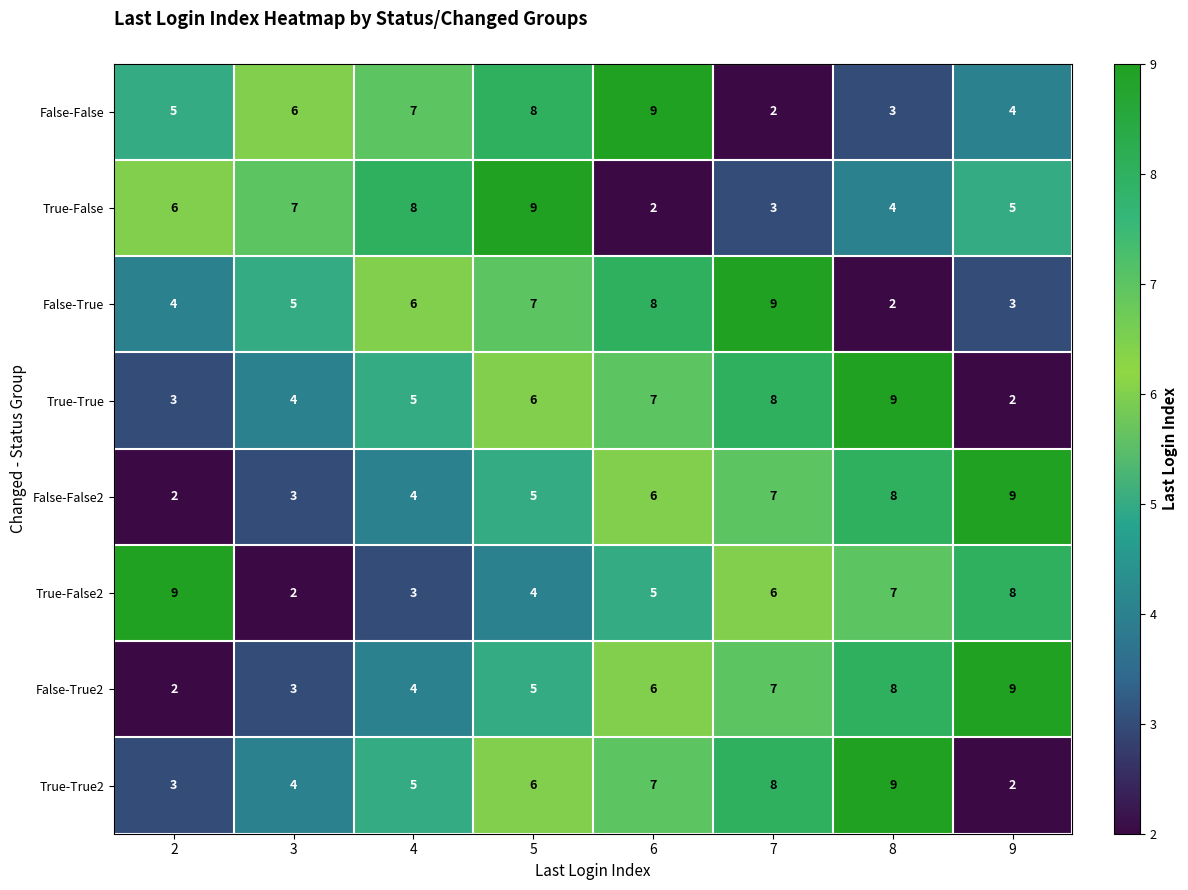

At which label is False-True2 closest to 5?

5